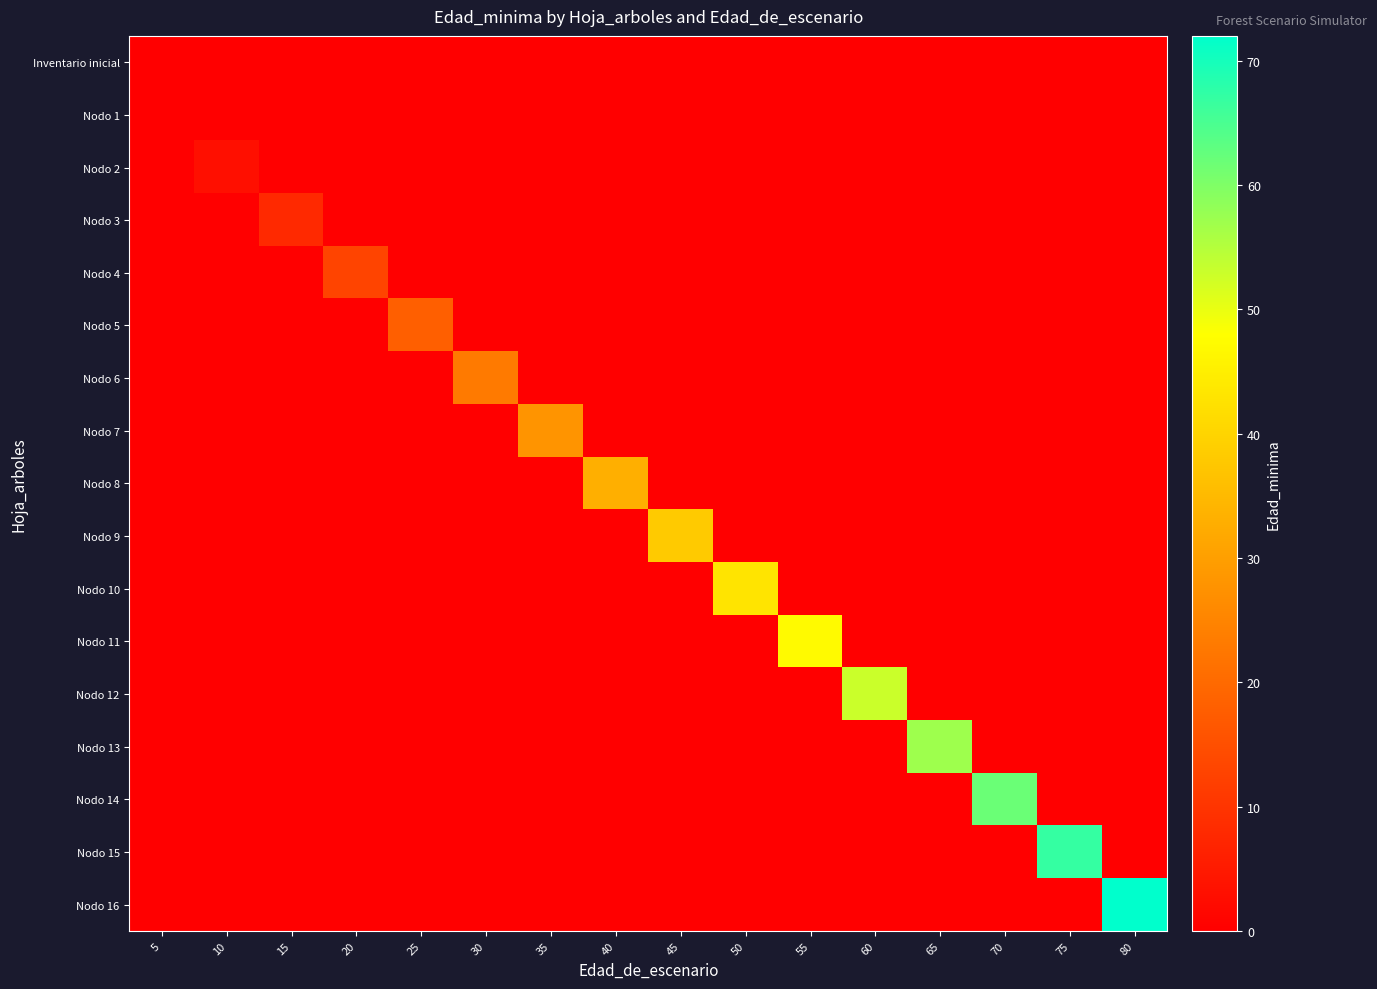

Which has a higher value, 60 or 80?

60